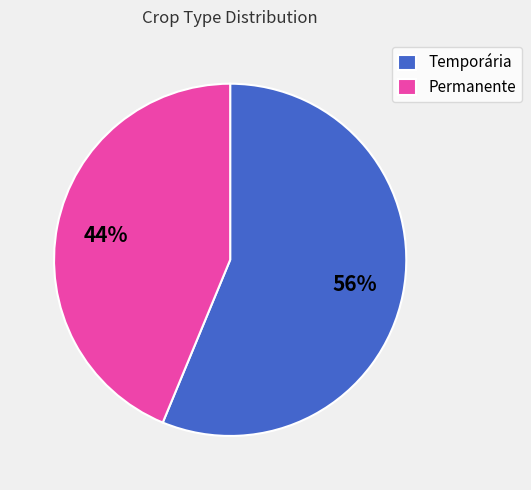

Between Temporária and Permanente, which is larger?

Temporária